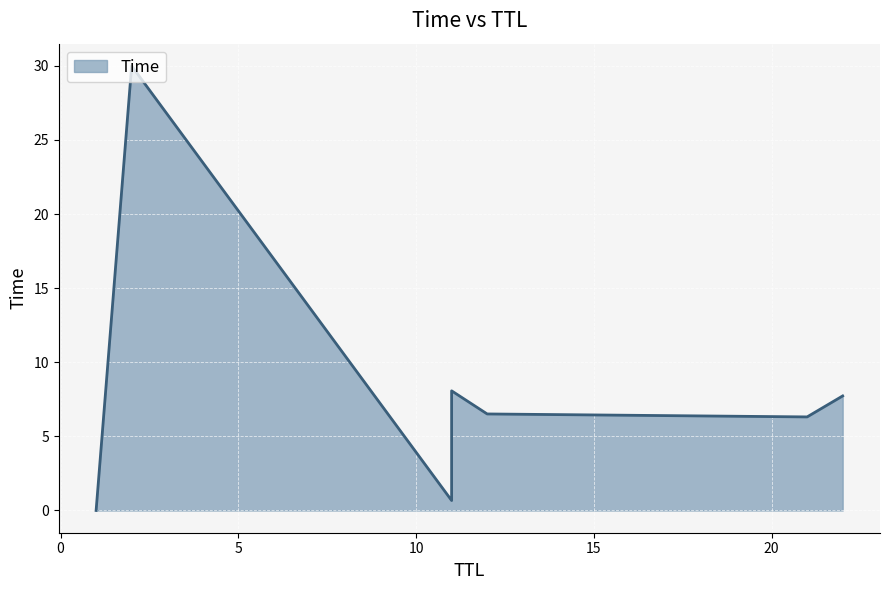

True or false: there are more than 2 points higher than both neighbors.

False